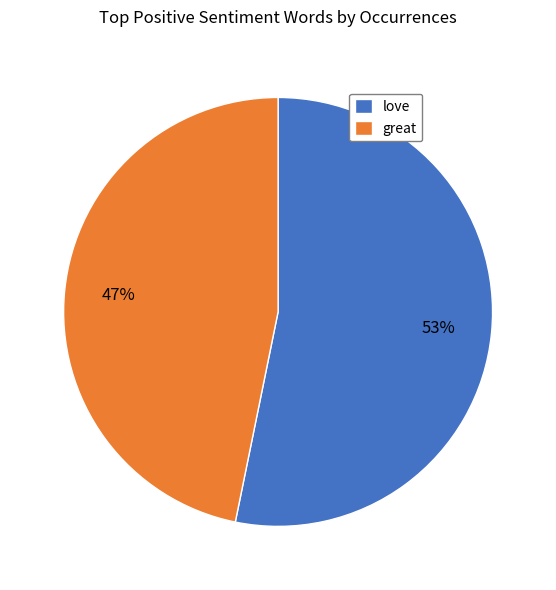

Do love and great together represent more than half of the pie?

Yes